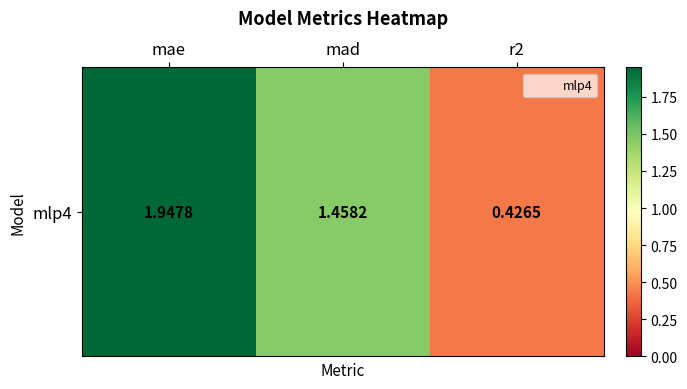

Rank the categories by value from lowest to highest.

r2, mad, mae